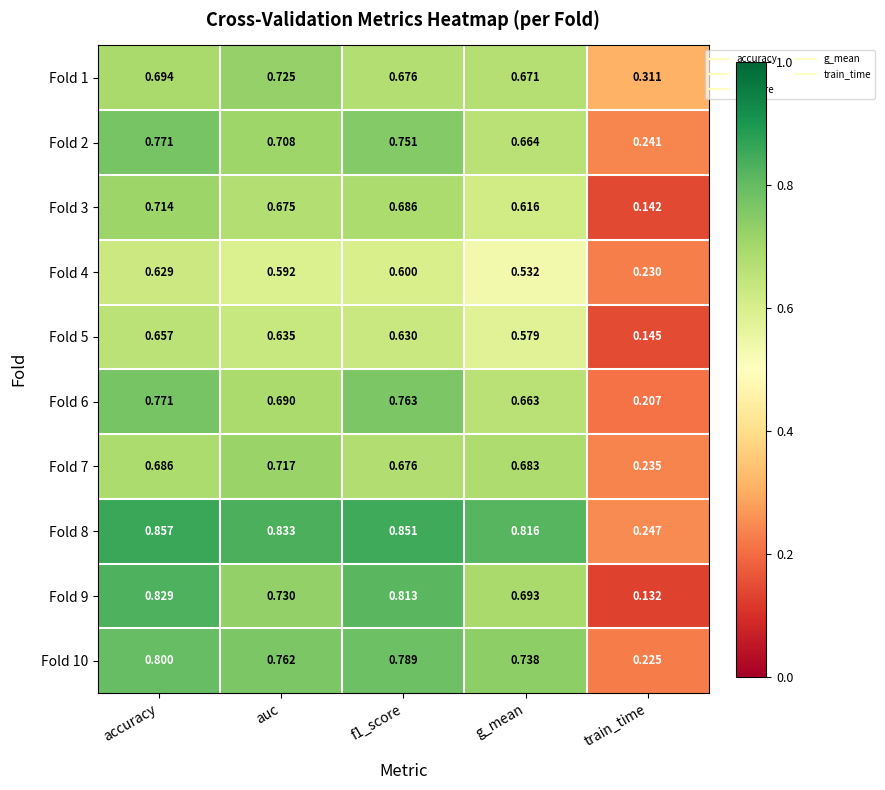

Is the value of Fold 6 at accuracy greater than the value of Fold 7 at accuracy?

Yes